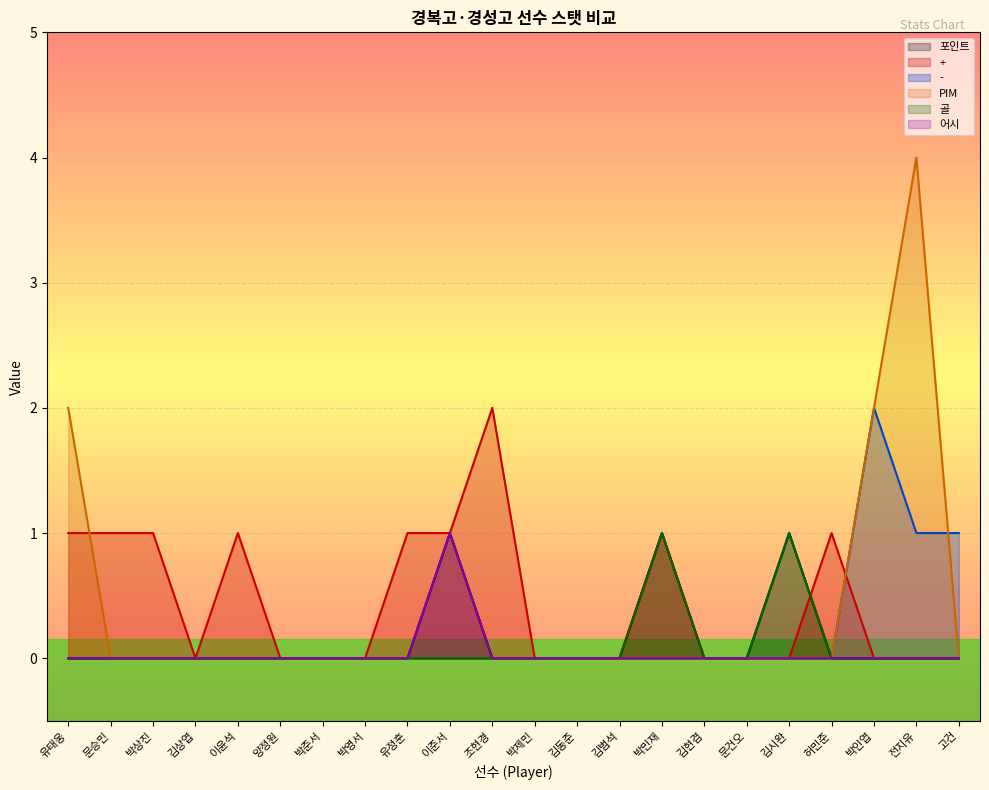

How many categories are shown in the chart?

22